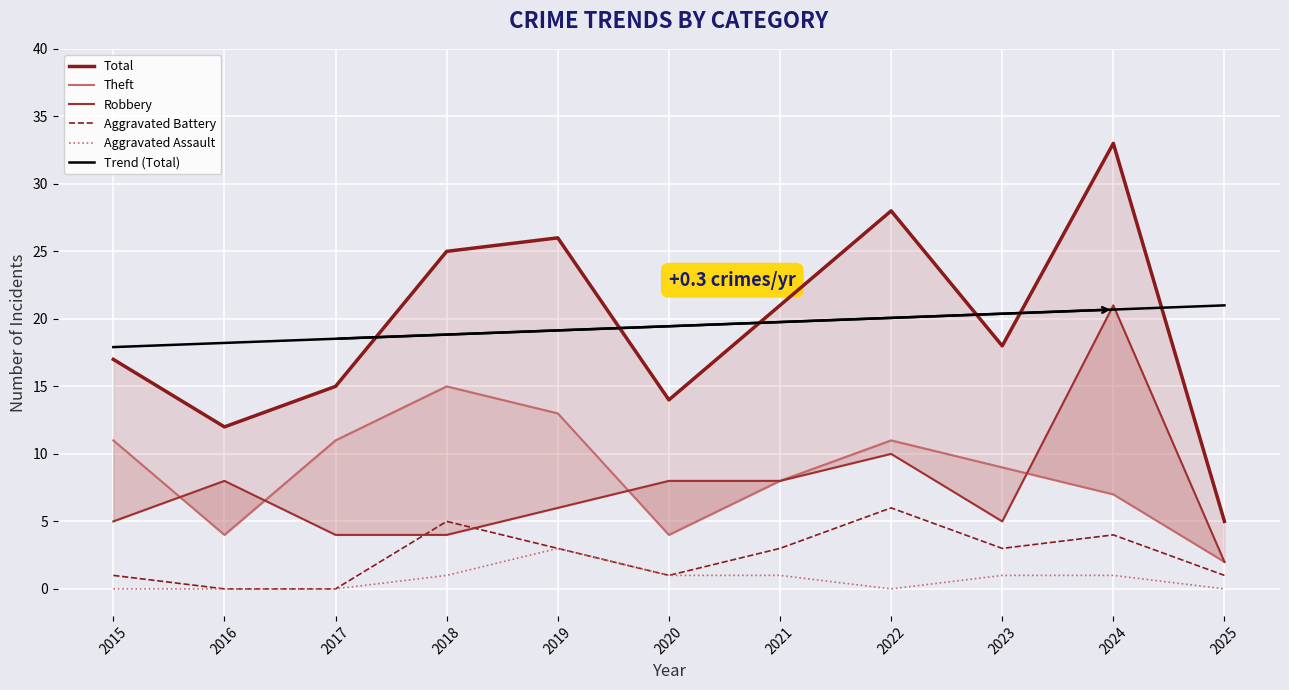

True or false: Aggravated Assault and Aggravated Battery cross at least once.

False